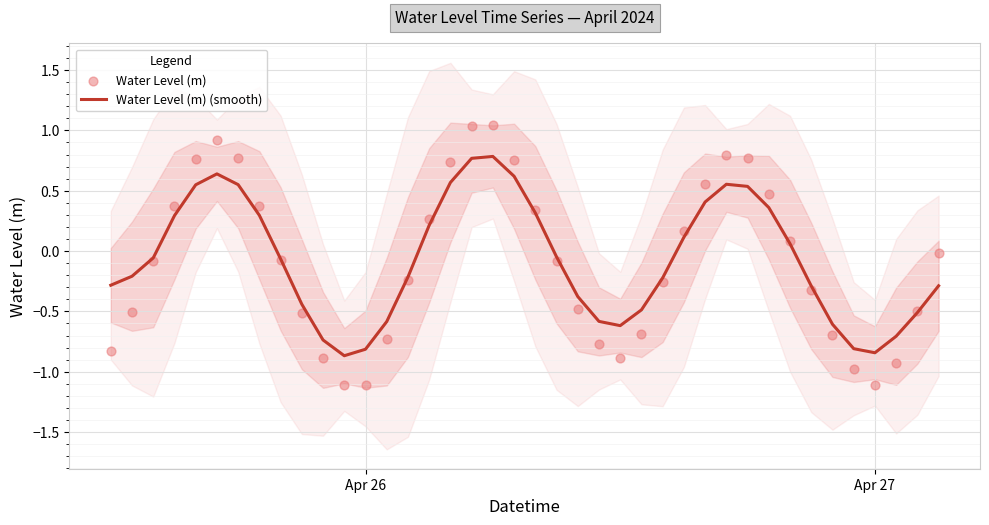

At how many categories does at least one series exceed 0?

17